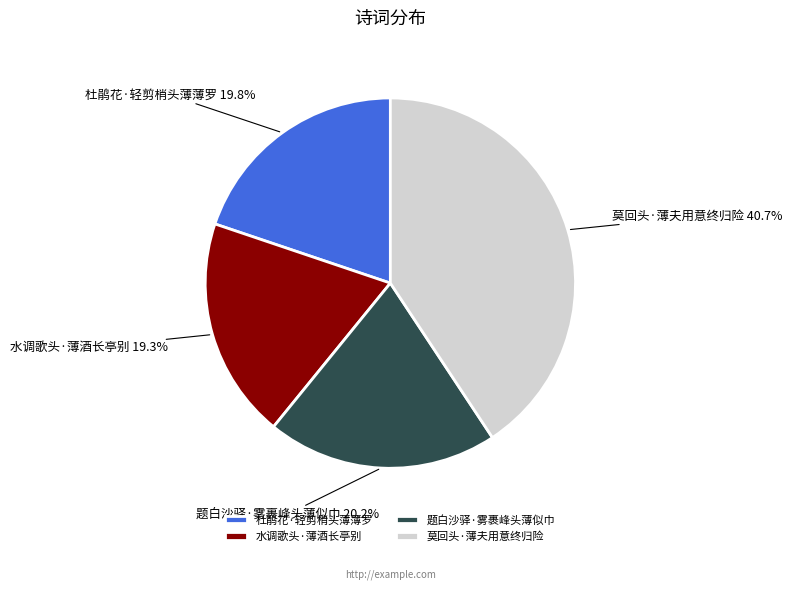

Which category has the smallest portion of the pie?

水调歌头·薄酒长亭别